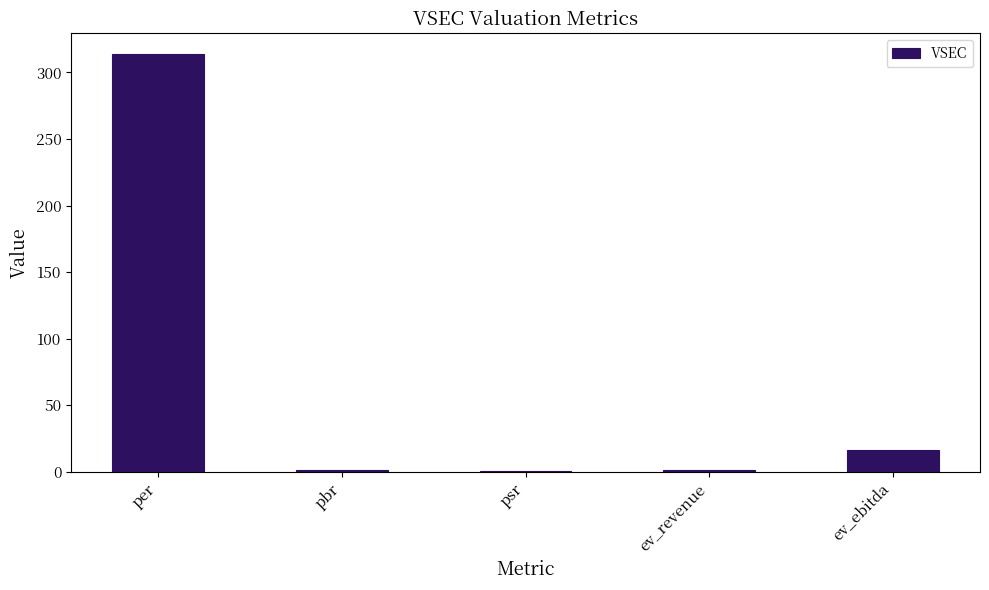

Between pbr and per, which is larger?

per